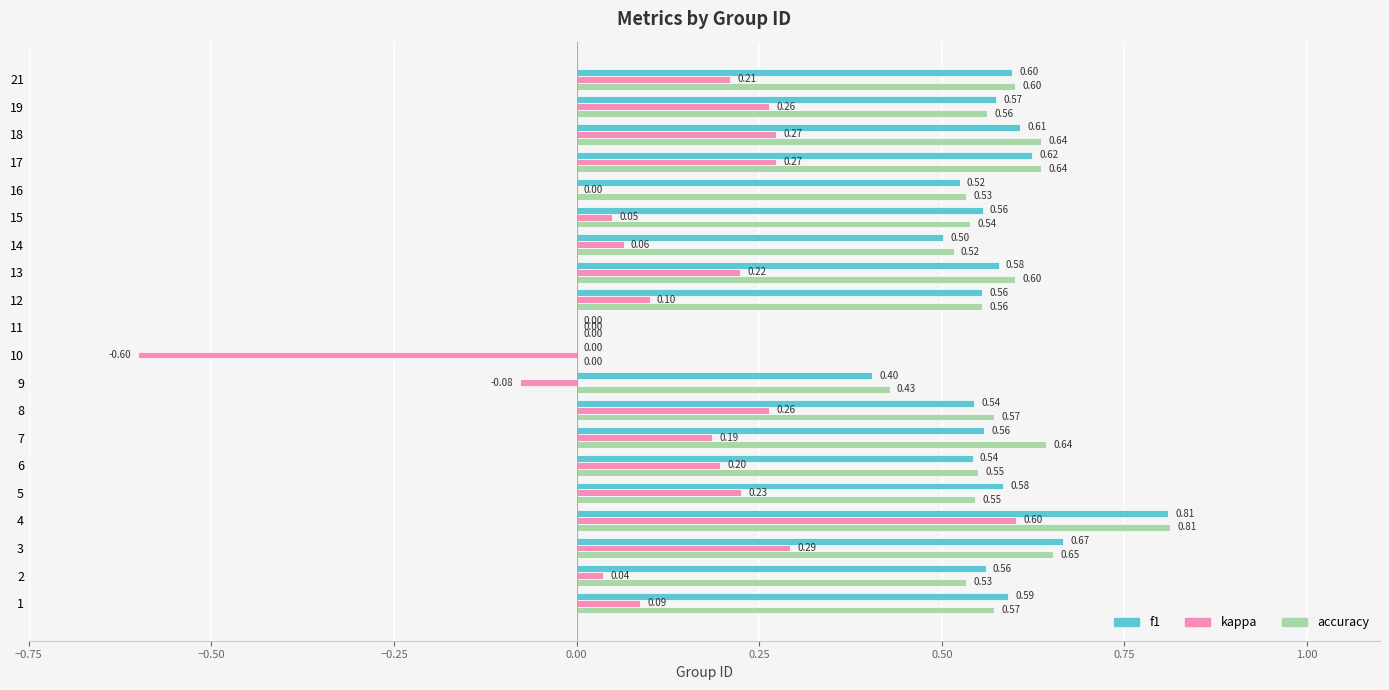

Is the value of kappa at 8 greater than the value of f1 at 6?

No